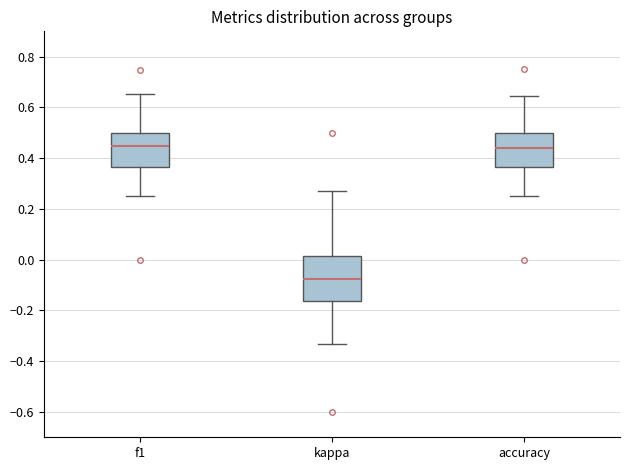

Reading left to right, transcribe this box plot: for each box, give where its median line is, the range the box spans, and where its two whiskers end, as read against the y-axis. The values are not printed on the chart, so give them approximately, as read against the axis.

f1: median 0.46, box 0.36 to 0.50, whiskers 0.26 to 0.66
kappa: median -0.08, box -0.16 to 0.02, whiskers -0.34 to 0.26
accuracy: median 0.44, box 0.36 to 0.50, whiskers 0.26 to 0.64